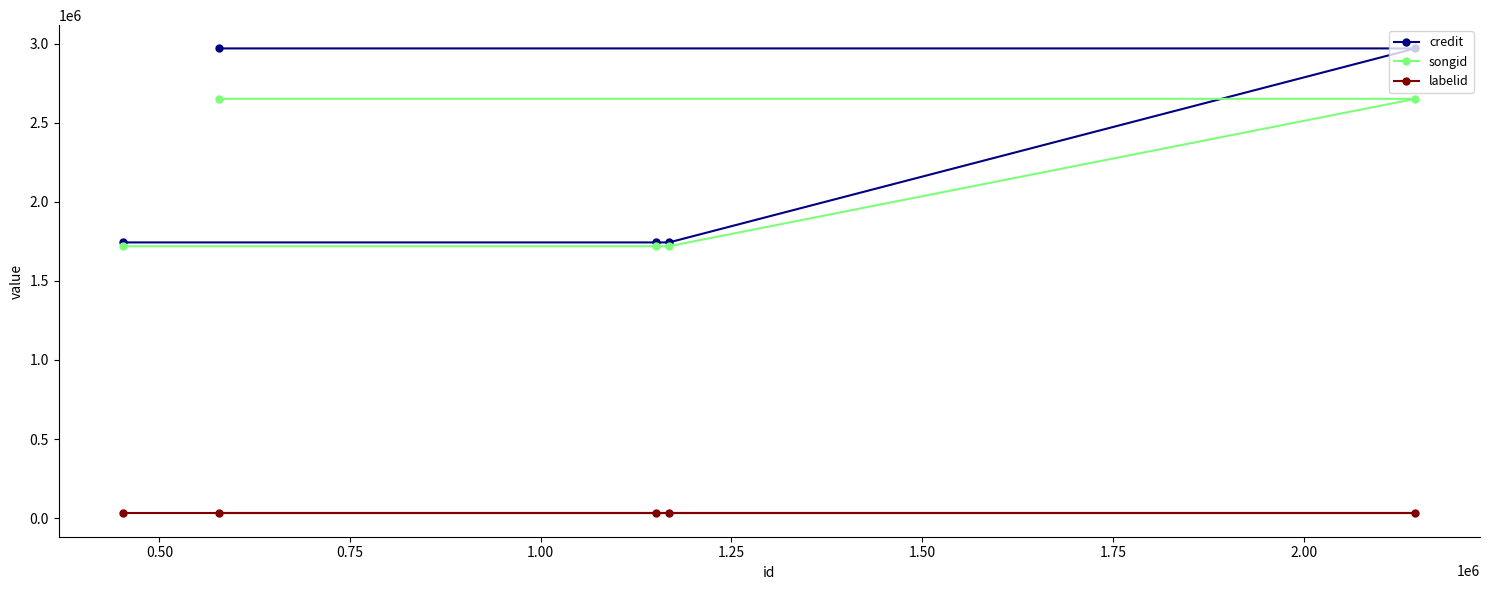

At how many categories does at least one series exceed 1092951?

5